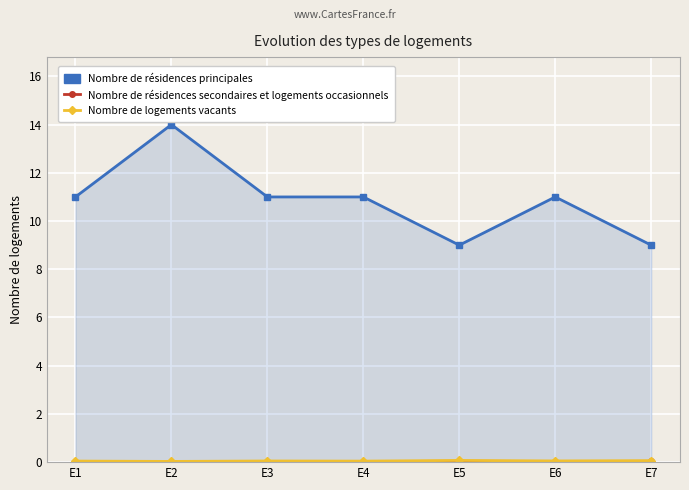

Which series changed the most between E2 and E7?

Nombre de résidences principales